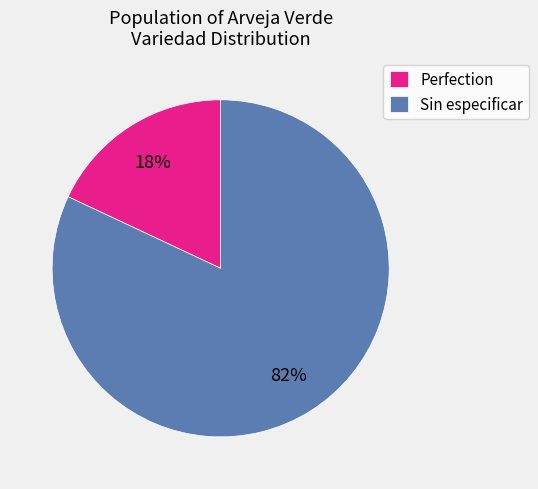

Which category has the biggest portion of the pie?

Sin especificar